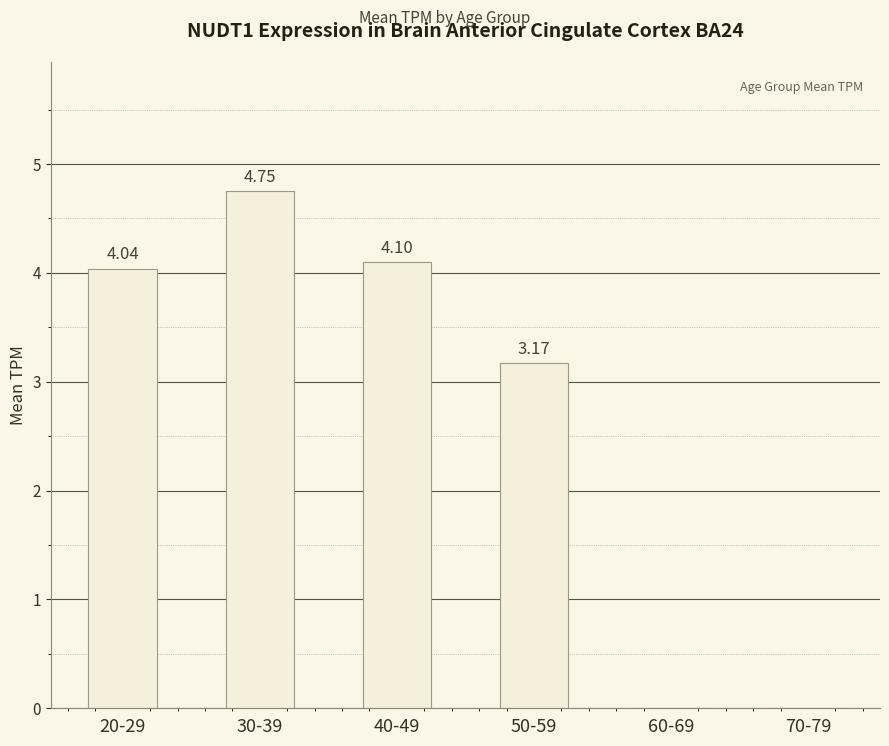

Between 40-49 and 70-79, which is larger?

40-49